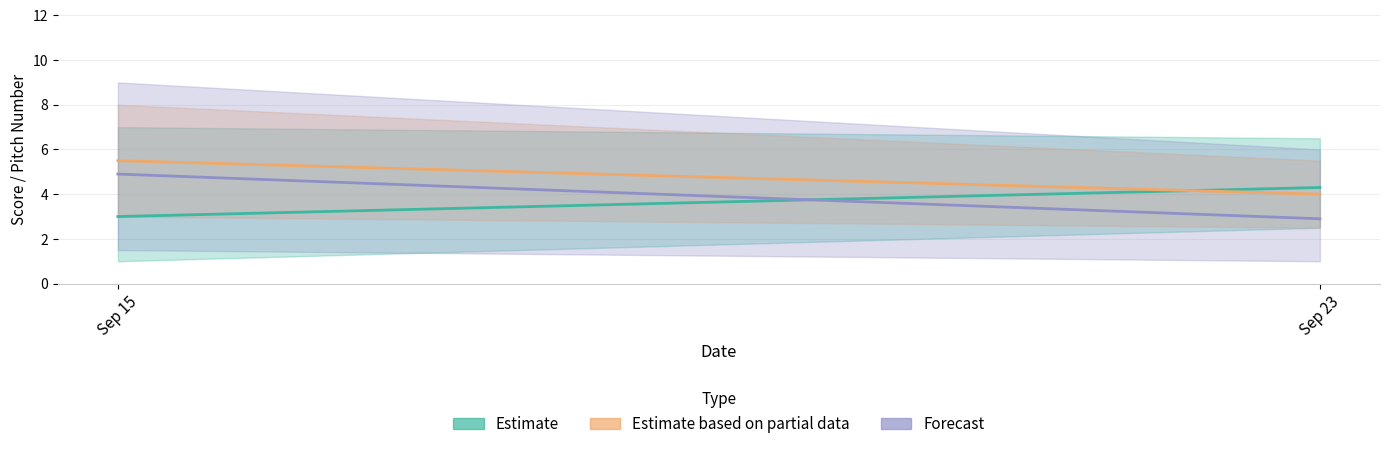

What is the average value of the Forecast series?

3.9